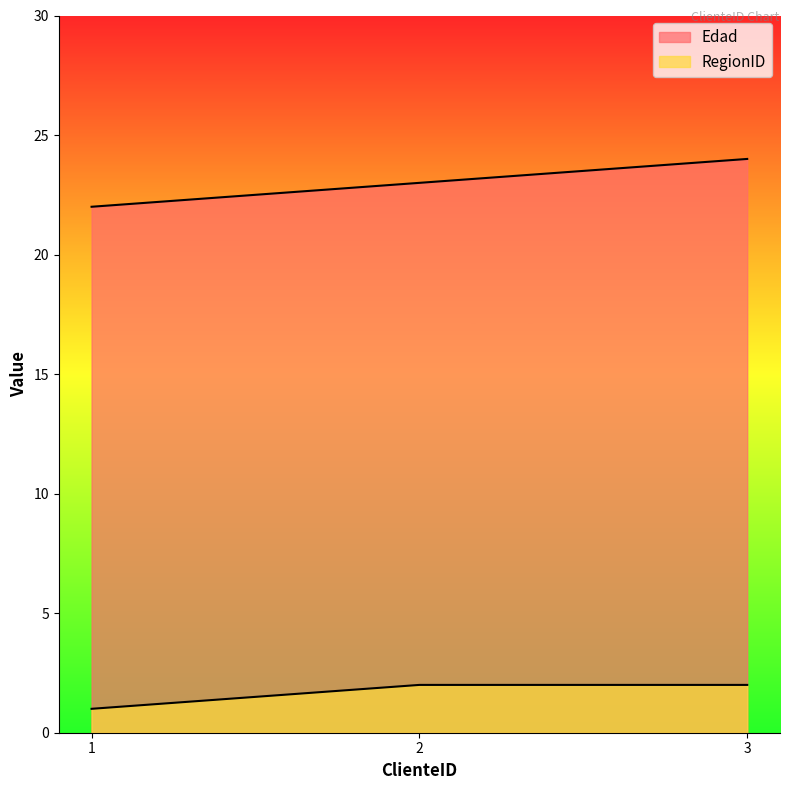

What is the value of the RegionID point at the 3rd from the left?

2